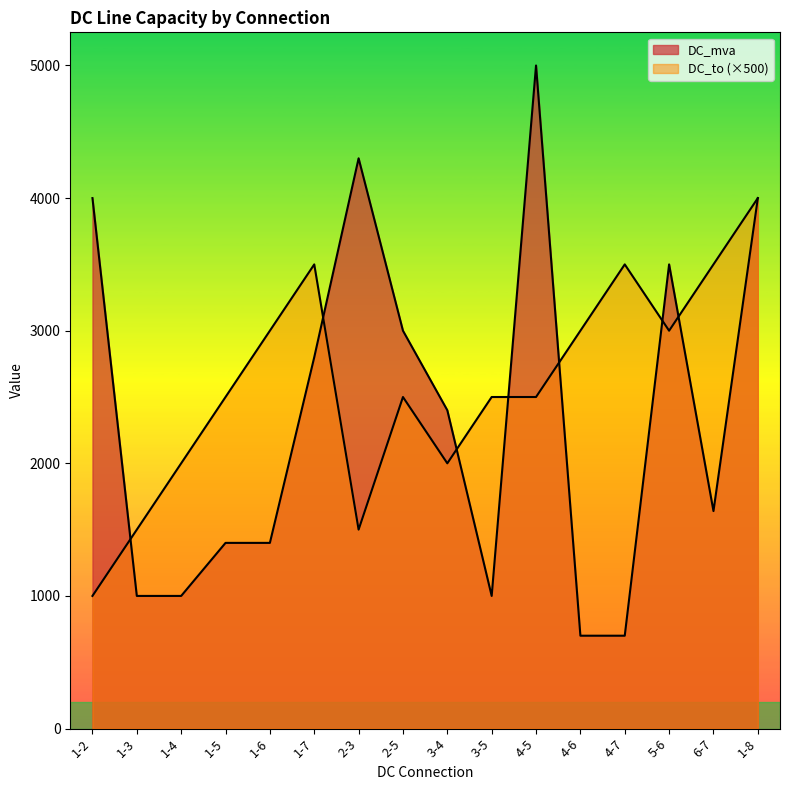

The DC_to series shows 3500 at 1-7. True or false?

True